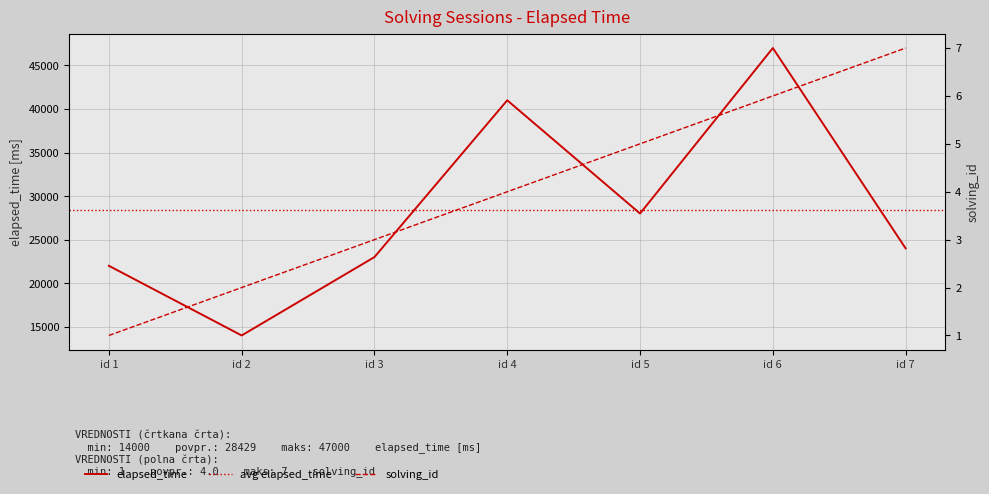

How many data points in elapsed_time are less than 24000?

3